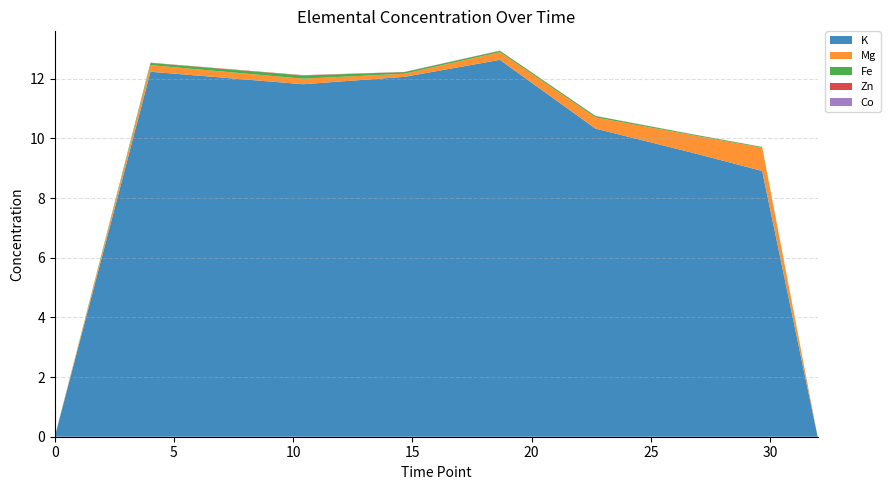

Reading left to right, what are all the values shown in this chart?

K: 0.0	12.2	11.8	12.1	12.6	10.3	9.5	8.9	0.0
Mg: 0.0	0.2	0.2	0.1	0.3	0.4	0.6	0.8	0.0
Fe: 0.0	0.1	0.1	0.1	0.0	0.0	0.0	0.0	0.0
Zn: 0.0	0.0	0.0	0.0	0.0	0.0	0.0	0.0	0.0
Co: 0.0	0.0	0.0	0.0	0.0	0.0	0.0	0.0	0.0